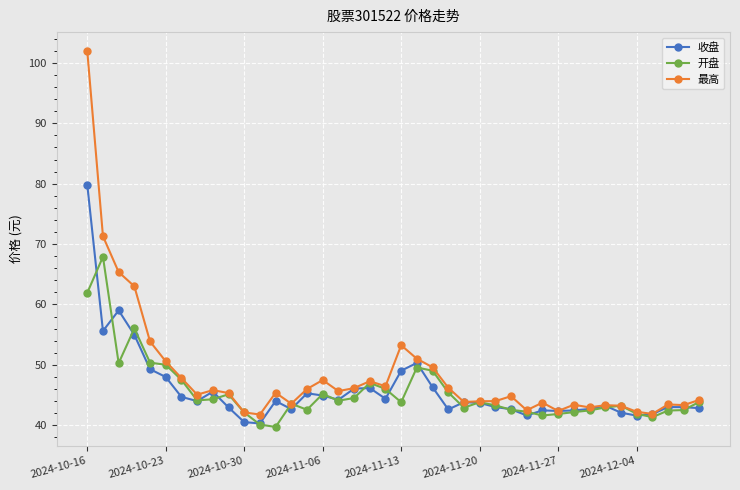

Which series has the largest range (max minus min)?

最高